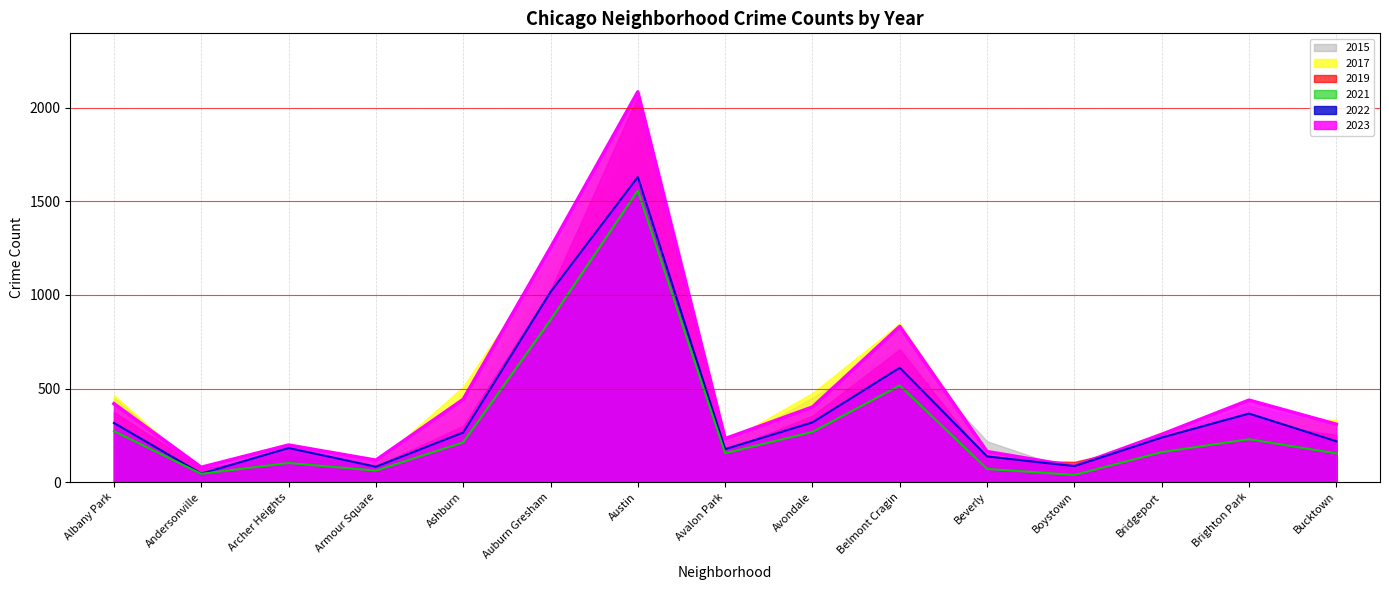

How many interior local valleys does the 2023 (line) series have?

4